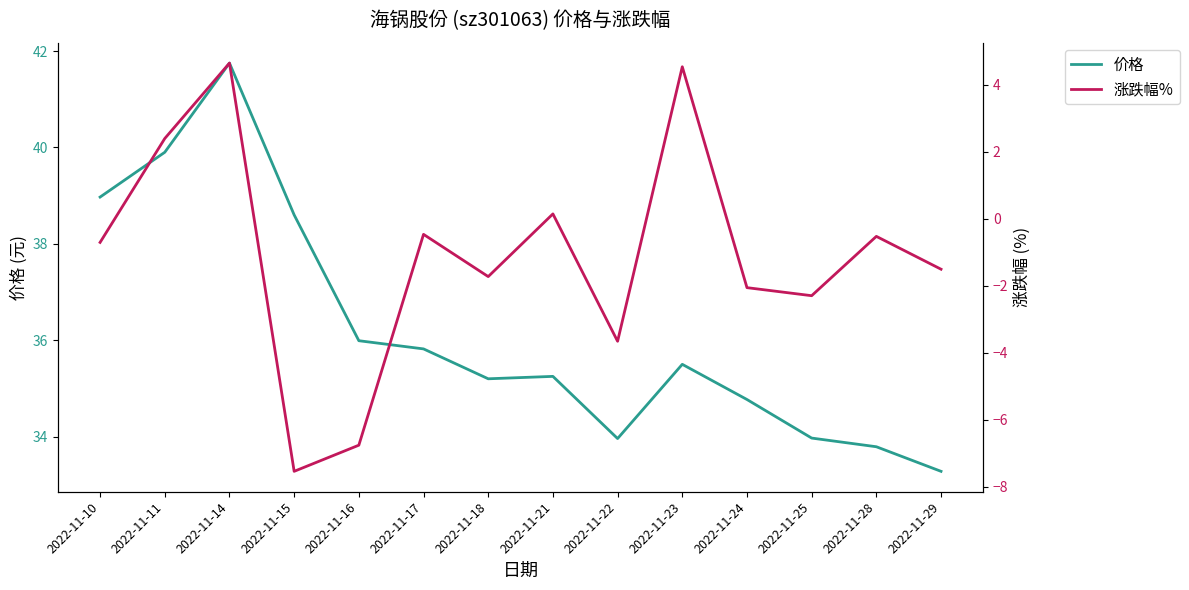

What are all the series names shown in the legend?

价格, 涨跌幅%